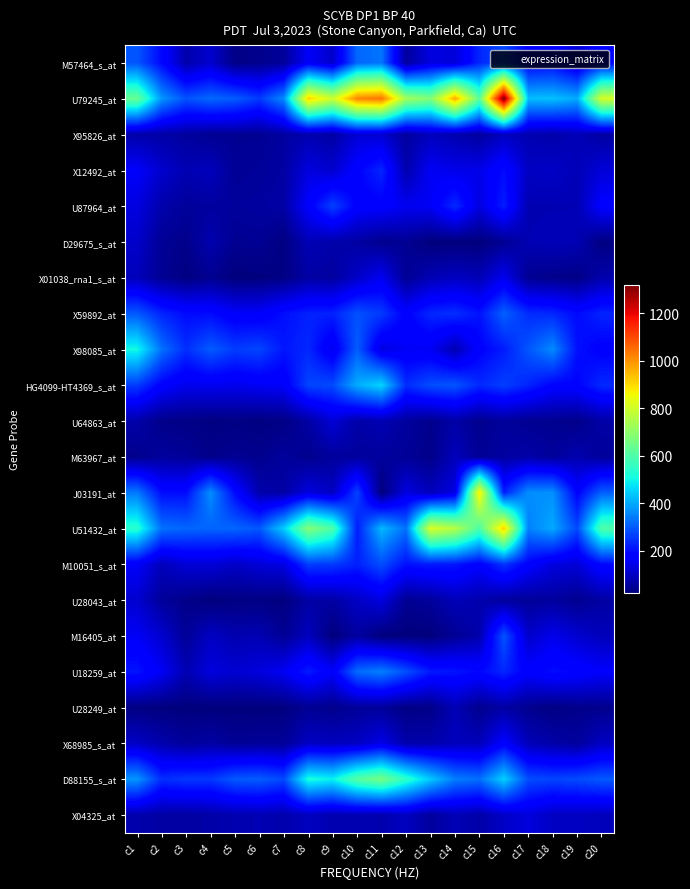

Rank the series at c7 from lowest to highest value.

U28043_at, U28249_at, D29675_s_at, X01038_rna1_s_at, U64863_at, M16405_at, X68985_s_at, M57464_s_at, M63967_at, X95826_at, X12492_at, J03191_at, U87964_at, X04325_at, M10051_s_at, U18259_at, HG4099-HT4369_s_at, X59892_at, X98085_at, D88155_s_at, U79245_at, U51432_at